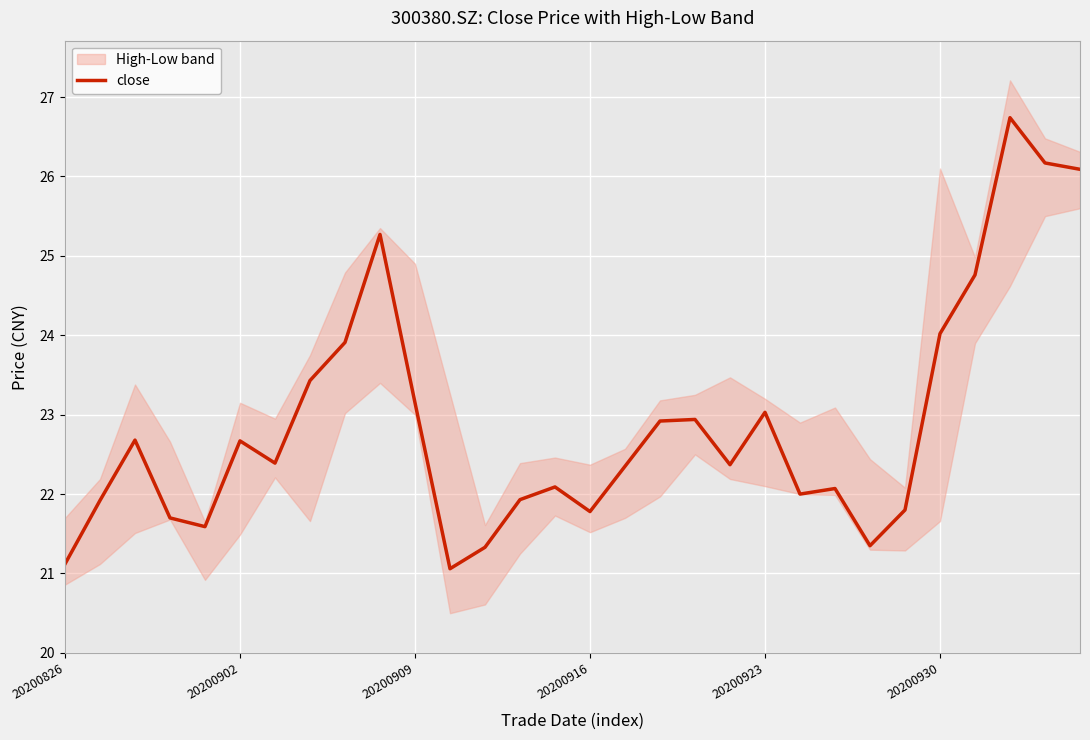

The chart shows a value of 22.4 at 16. True or false?

True